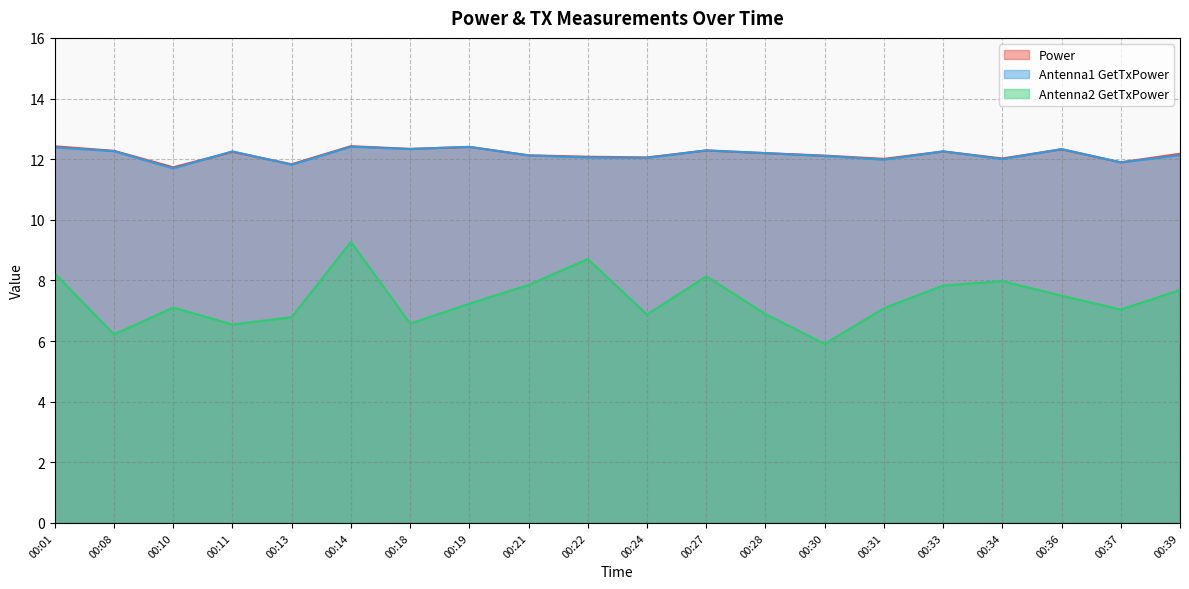

True or false: Antenna2 GetTxPower and Power cross at least once.

False